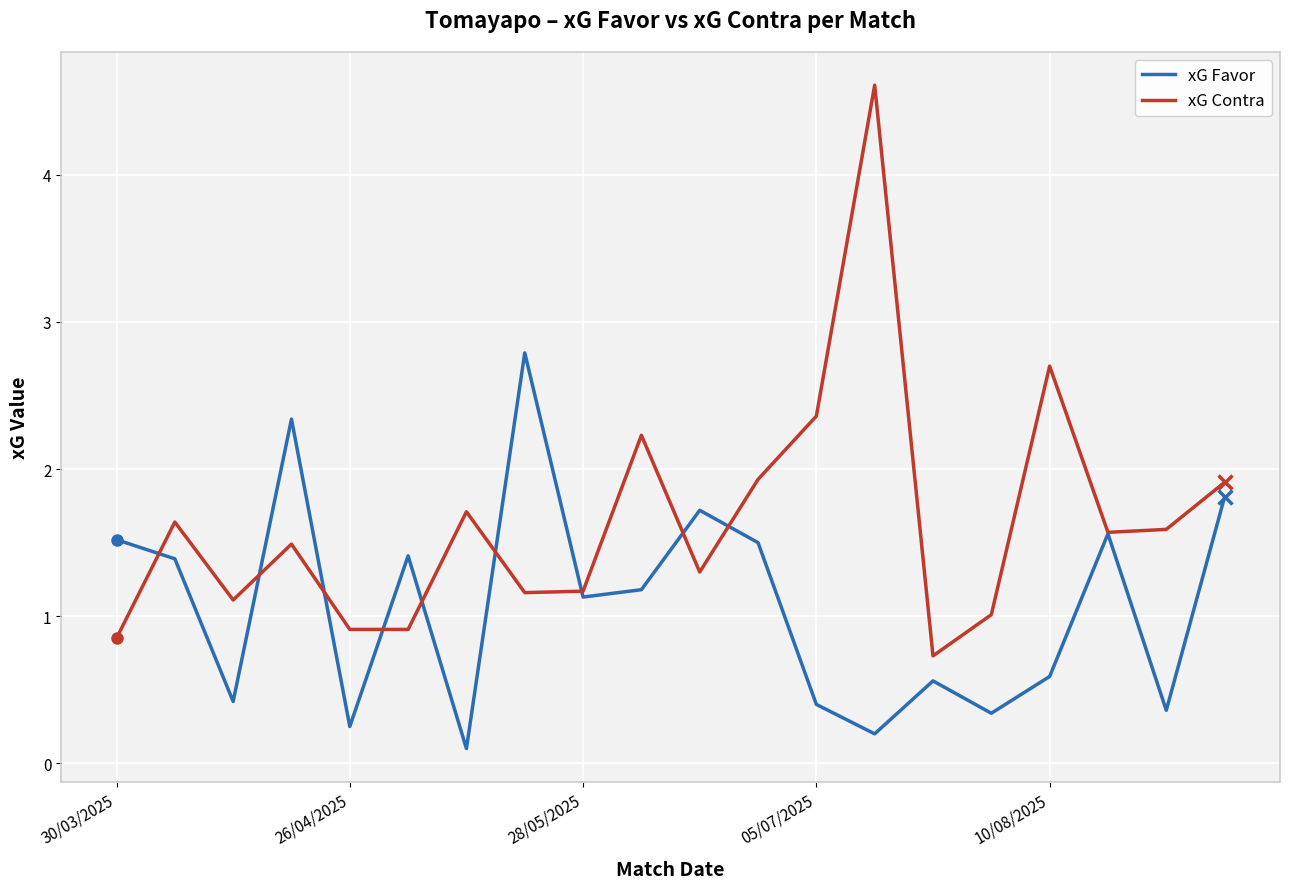

Does the chart have visible grid lines?

Yes